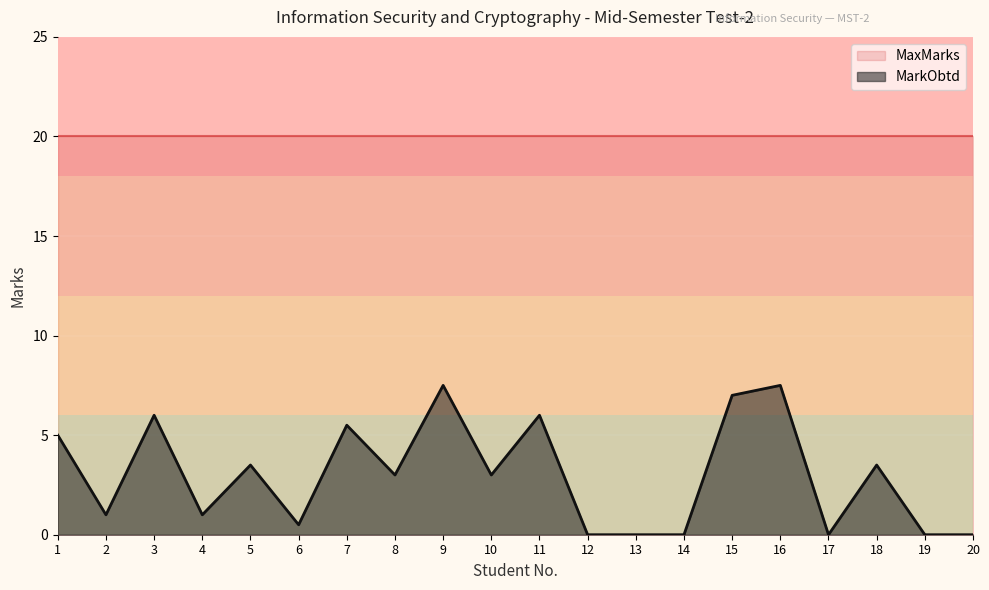

The chart shows a value of 0.0 at 12. True or false?

True